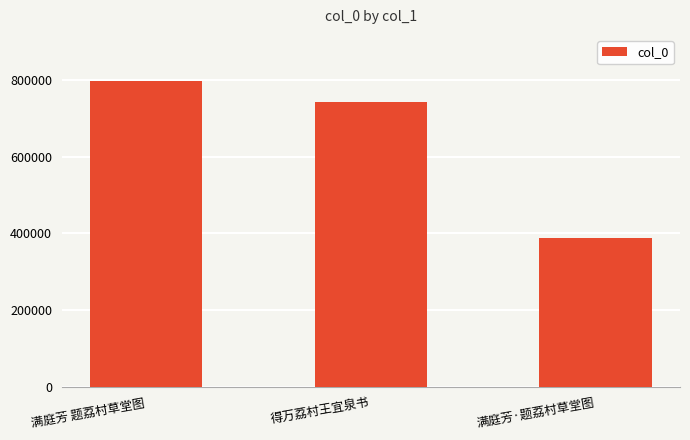

Reading right to left, extract all data points from this chart.

388388	742045	797661